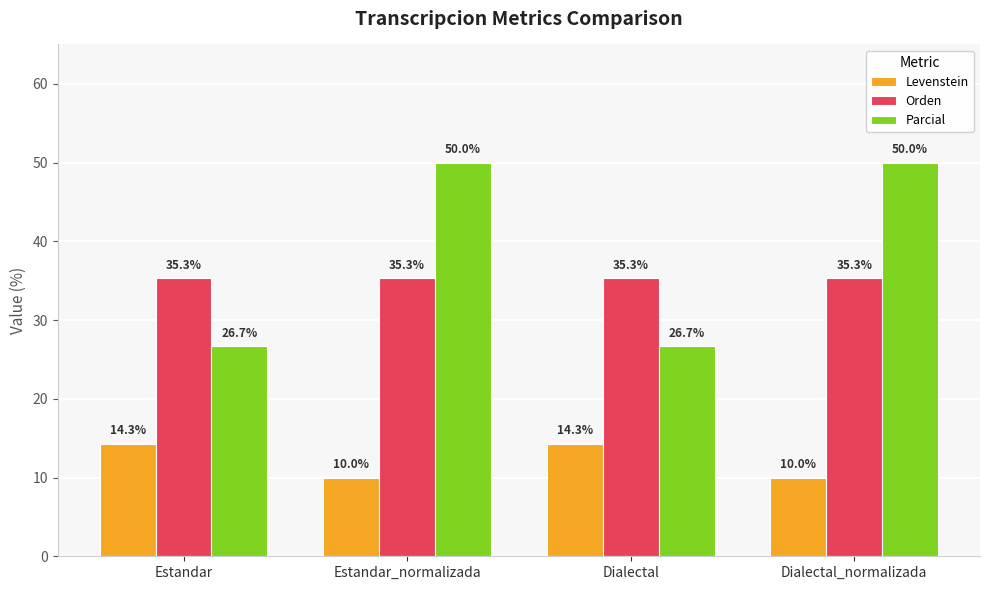

How many groups of bars are there?

4